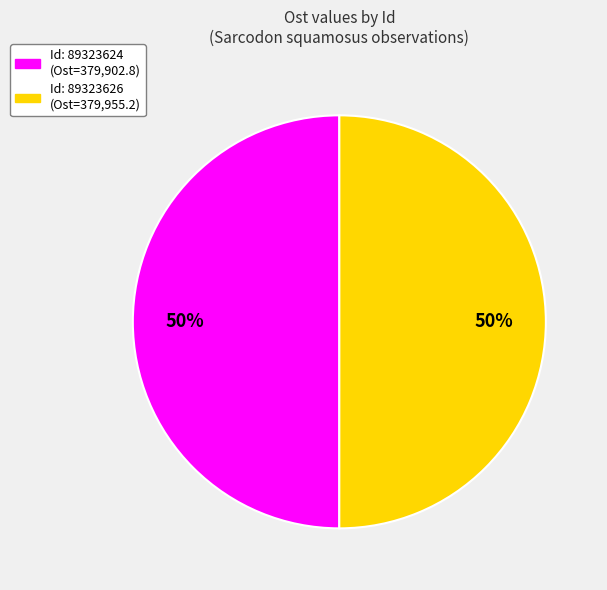

Count the number of slices in the pie.

2